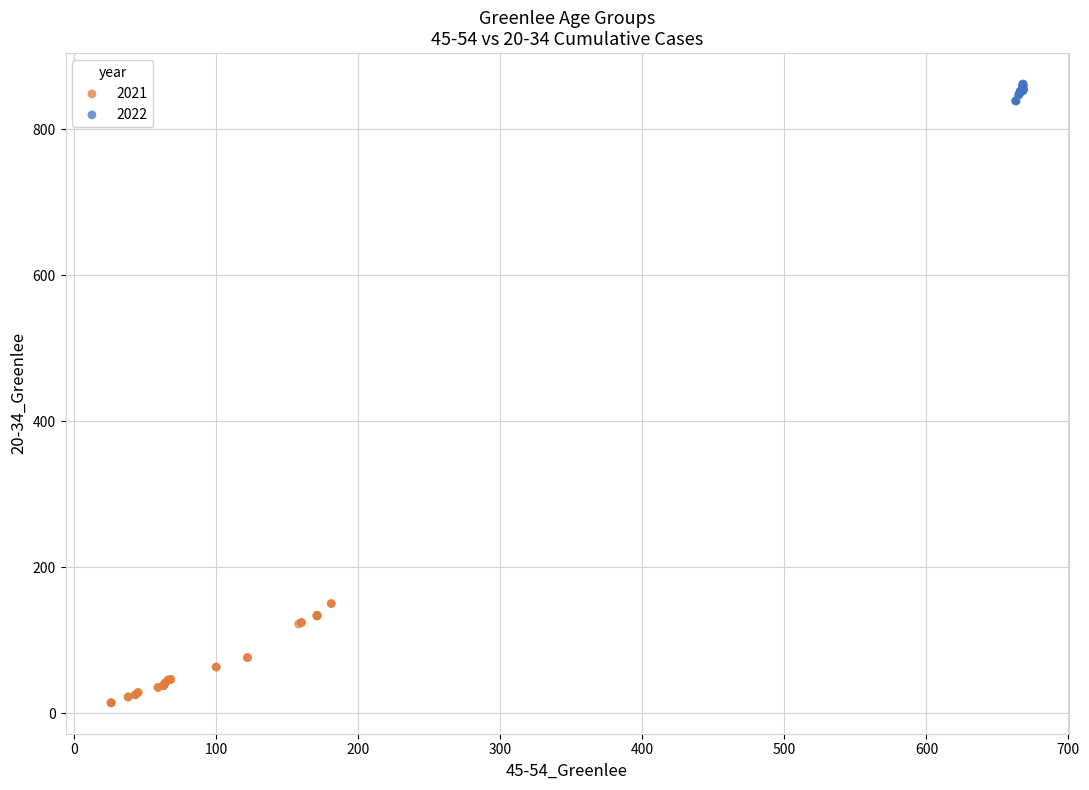

Which series reaches the minimum Y coordinate?

2021